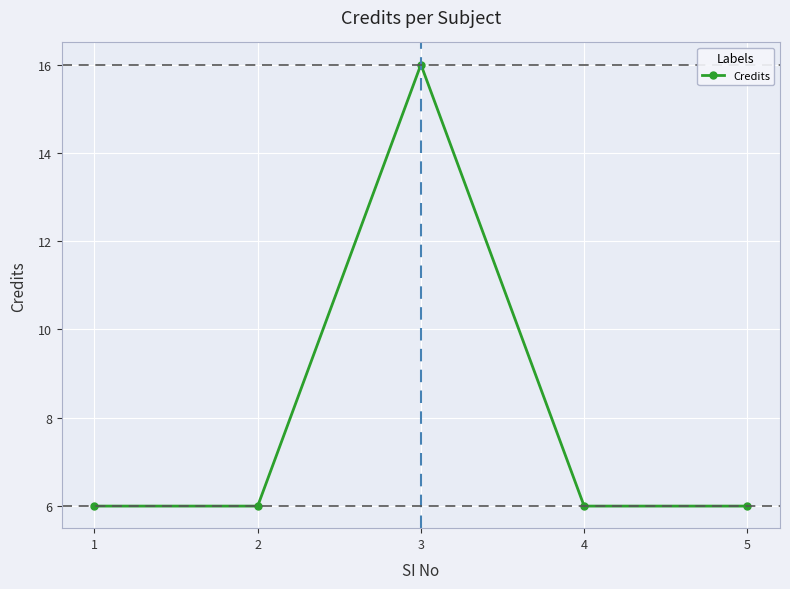

How many data points does each series have?

5